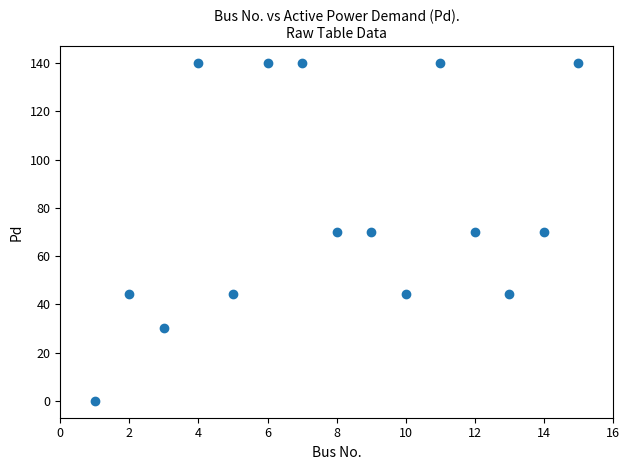

What is the range of Y values (max minus min)?

140.0